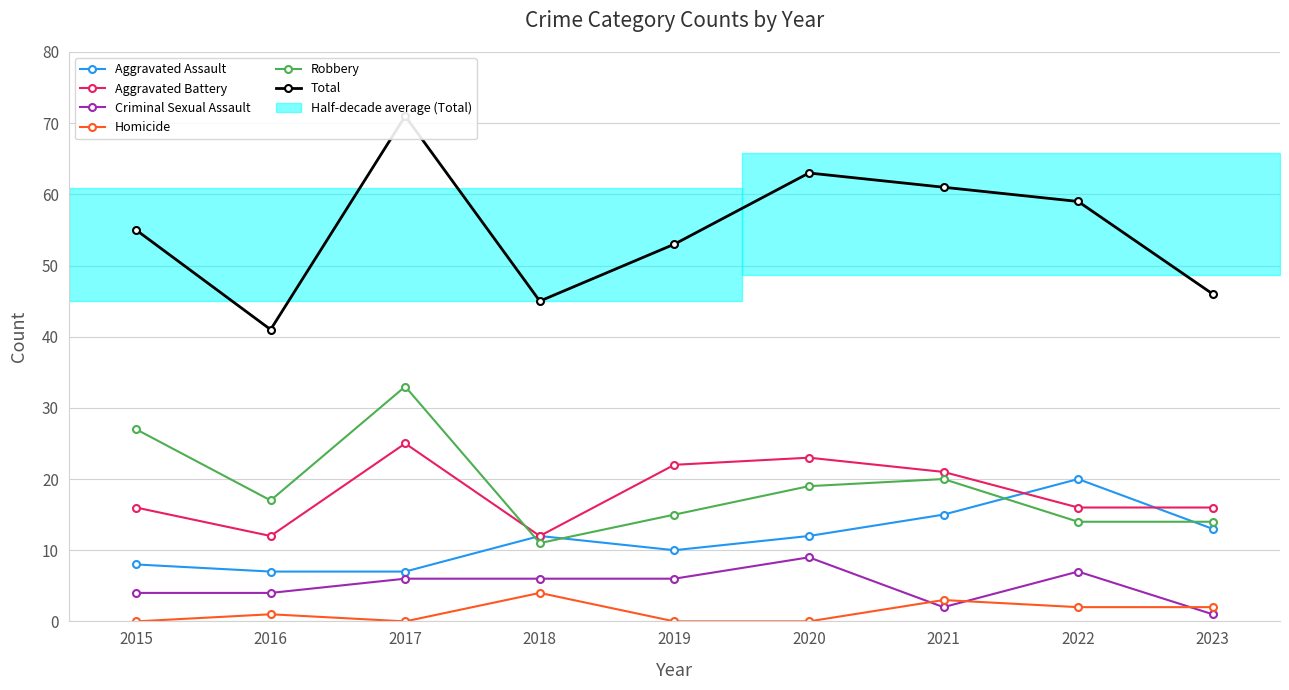

Reading right to left, what are all the values shown in this chart?

Aggravated Assault: 13	20	15	12	10	12	7	7	8
Aggravated Battery: 16	16	21	23	22	12	25	12	16
Criminal Sexual Assault: 1	7	2	9	6	6	6	4	4
Homicide: 2	2	3	0	0	4	0	1	0
Robbery: 14	14	20	19	15	11	33	17	27
Total: 46	59	61	63	53	45	71	41	55